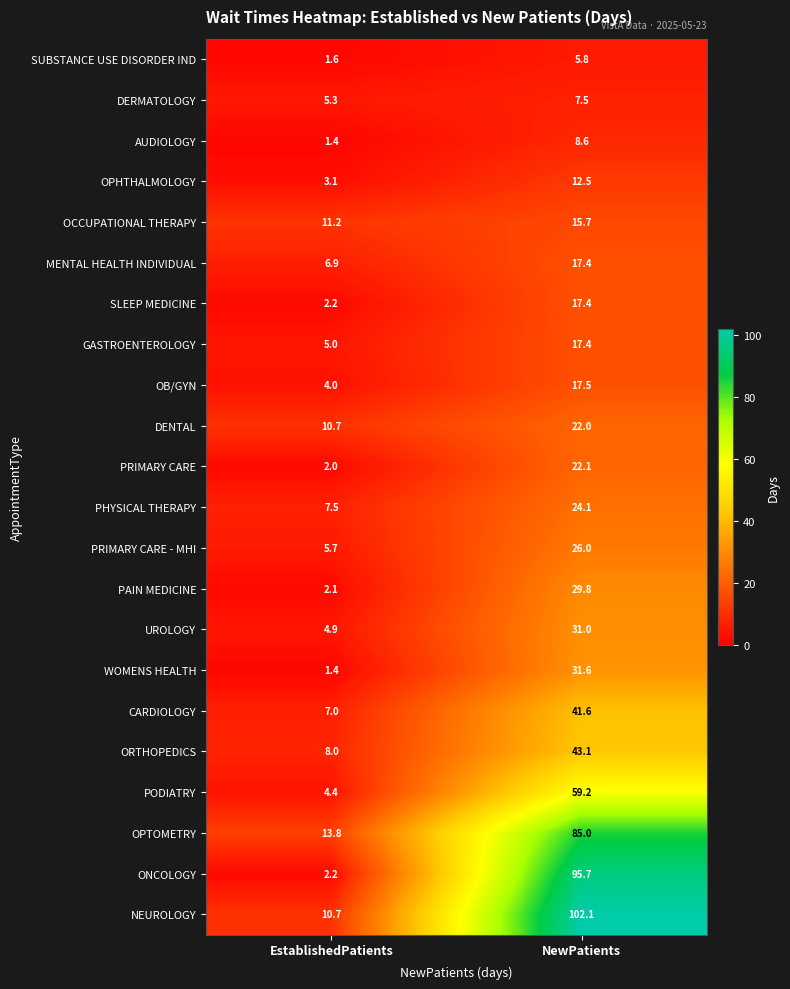

Count the number of data series in this chart.

22